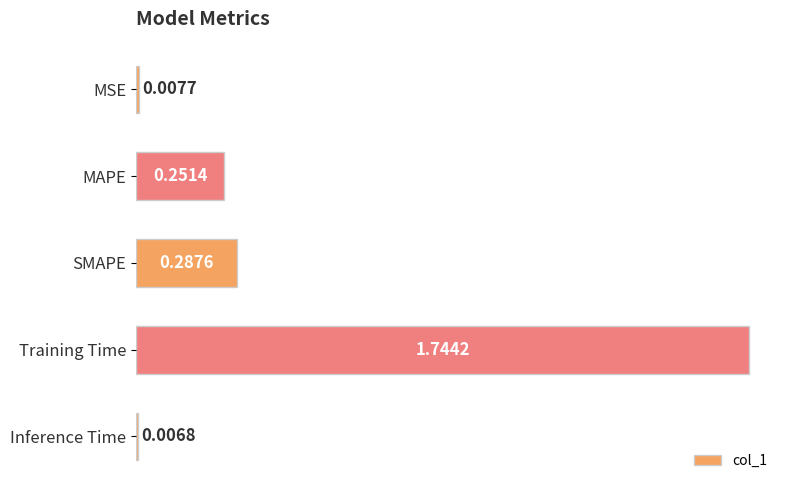

Which has a higher value, MSE or Inference Time?

MSE